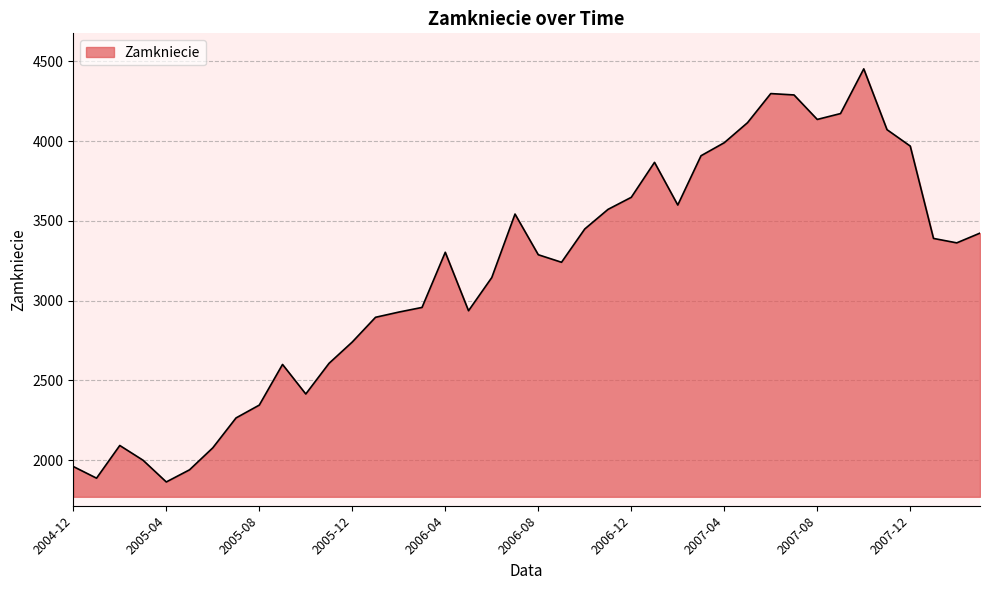

What is the difference between the maximum and minimum values?

2589.3